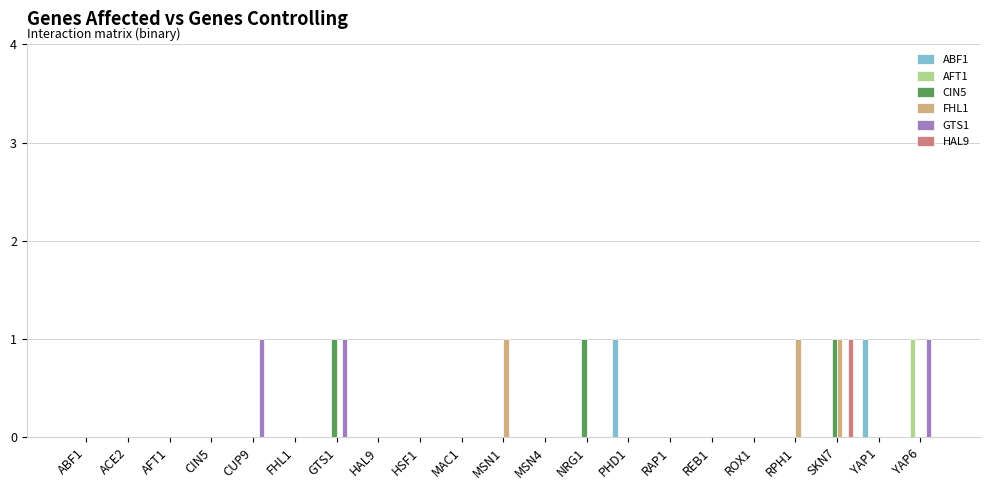

At which category is the sum across all series the highest?

SKN7